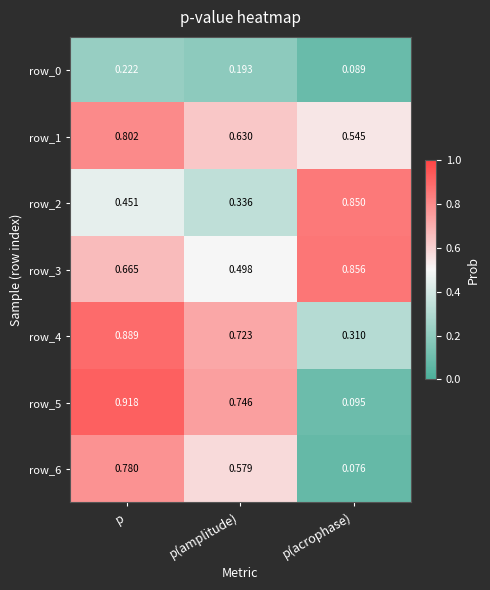

How many series are shown in this chart?

7